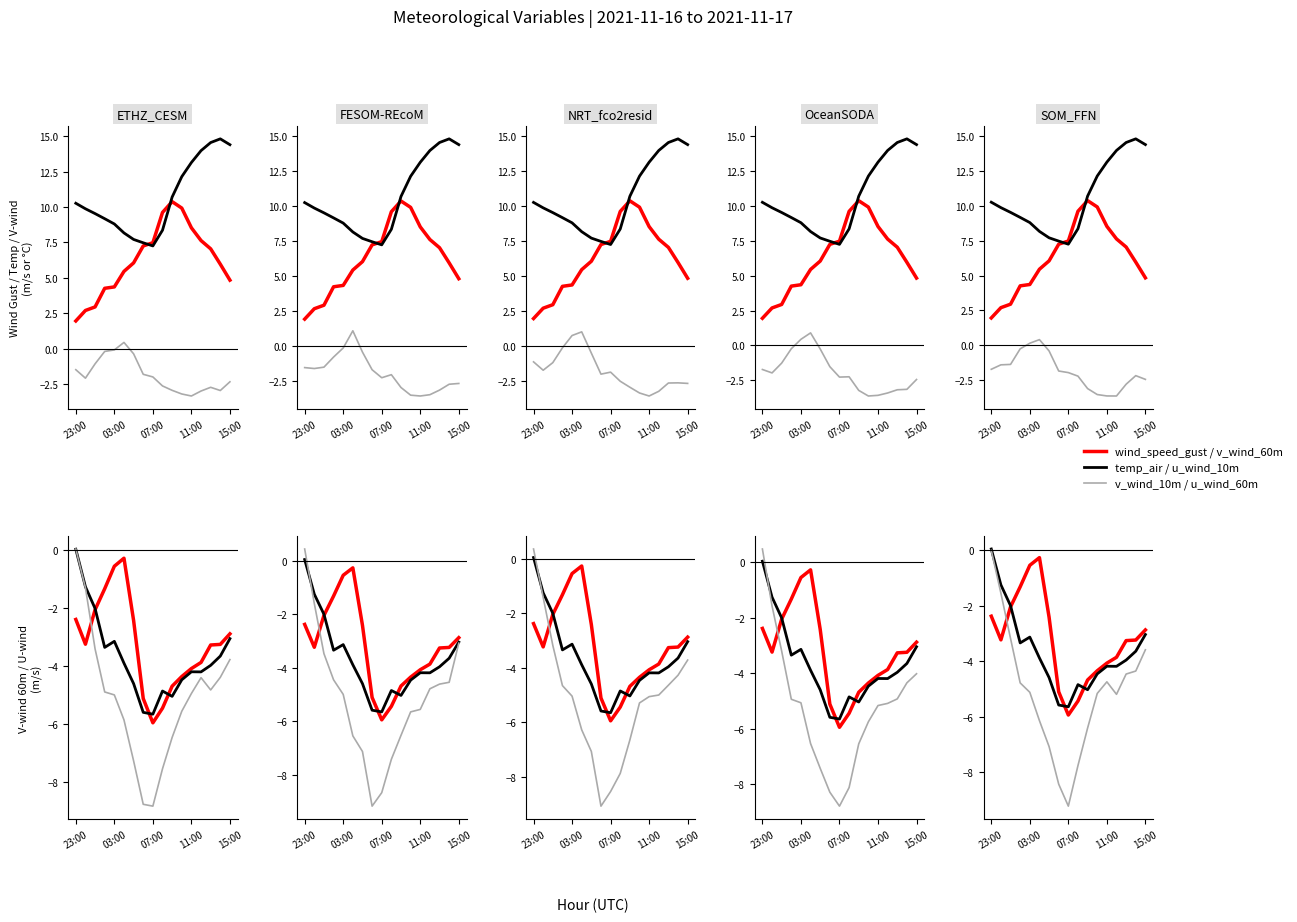

Is it true that u_wind_60m equals -5.2 at 07:00?

False